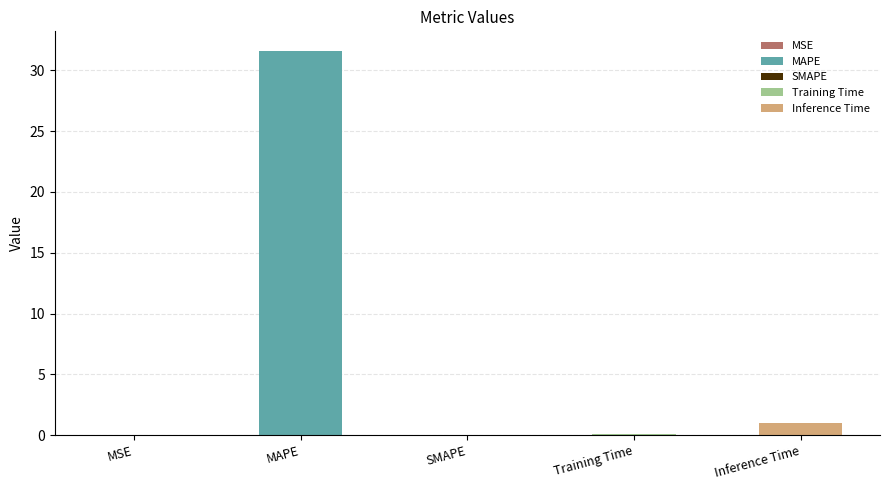

Reading right to left, transcribe all the data shown in this chart.

Inference Time=1.0	Training Time=0.1	SMAPE=0.0	MAPE=31.6	MSE=0.0